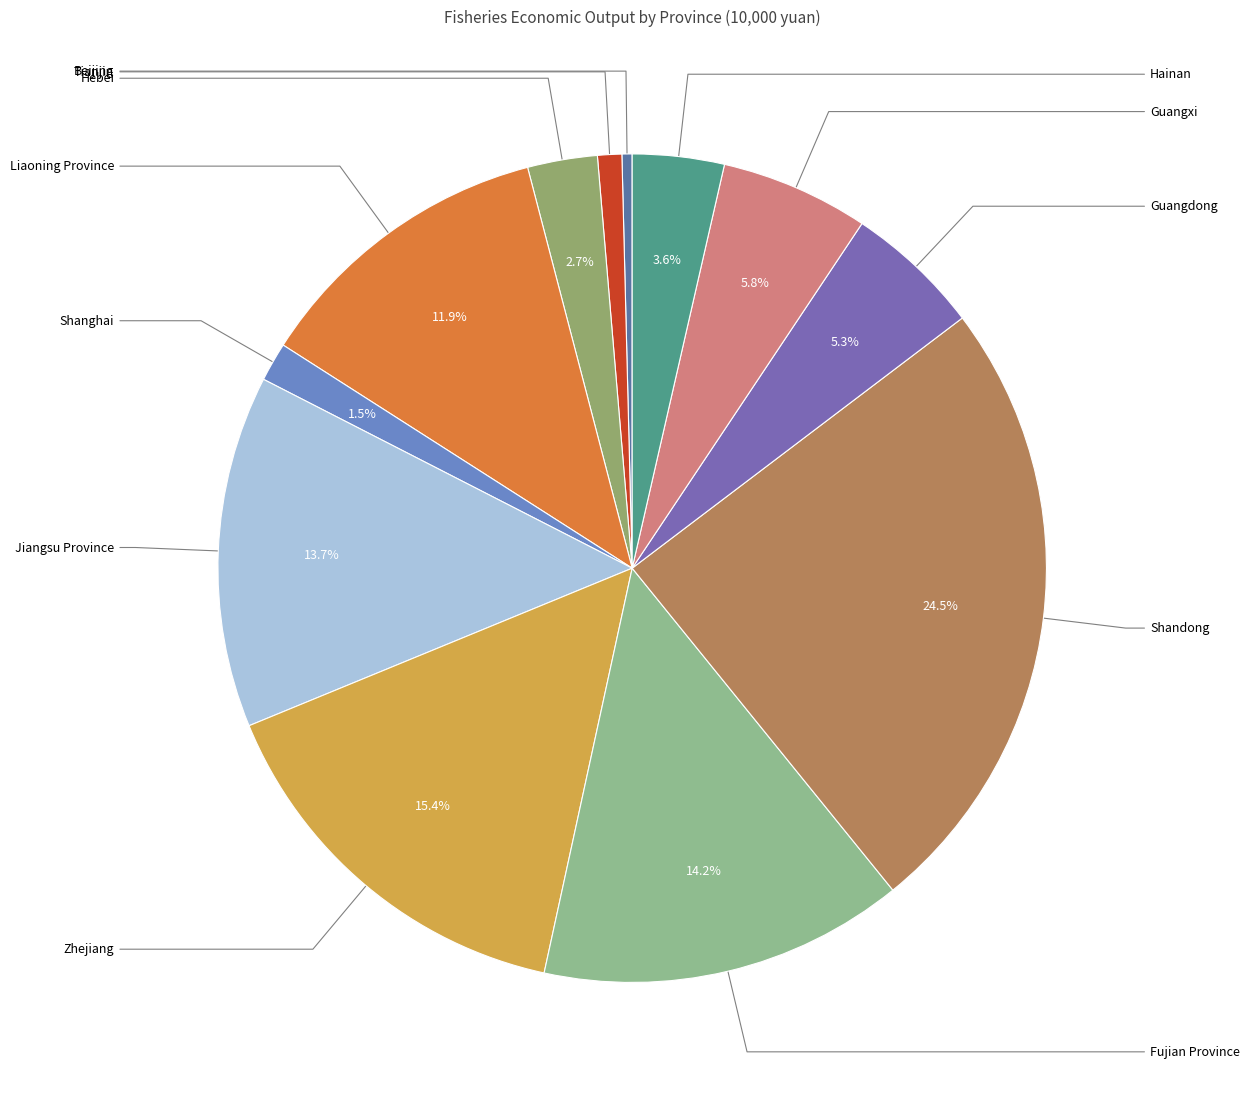

Combined, do Liaoning Province and Shandong account for over 50%?

No